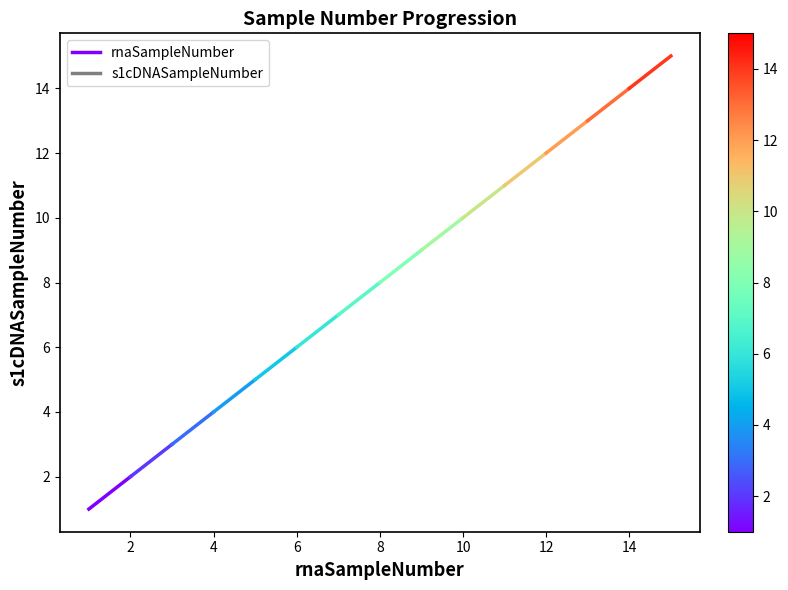

How many values are between 1 and 2?

2